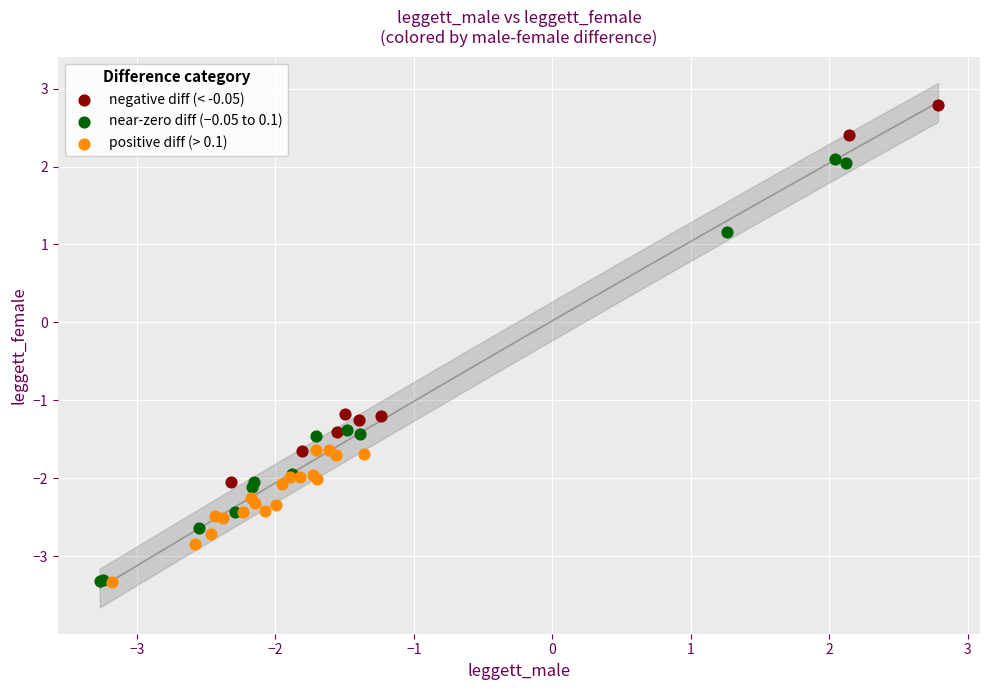

Which series has the largest Y range (max minus min)?

near-zero diff (−0.05 to 0.1)